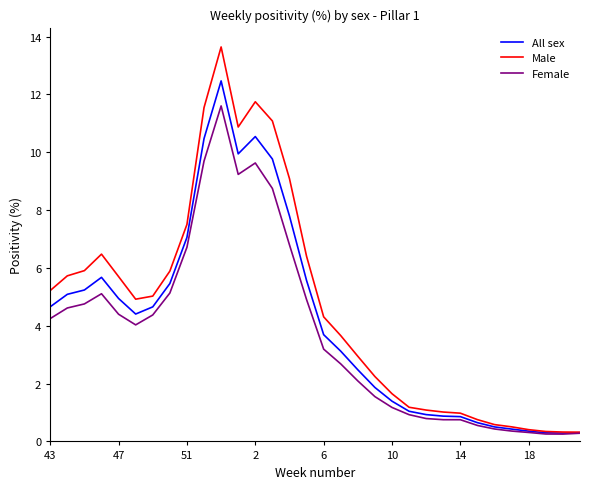

Which series has the largest range (max minus min)?

Male